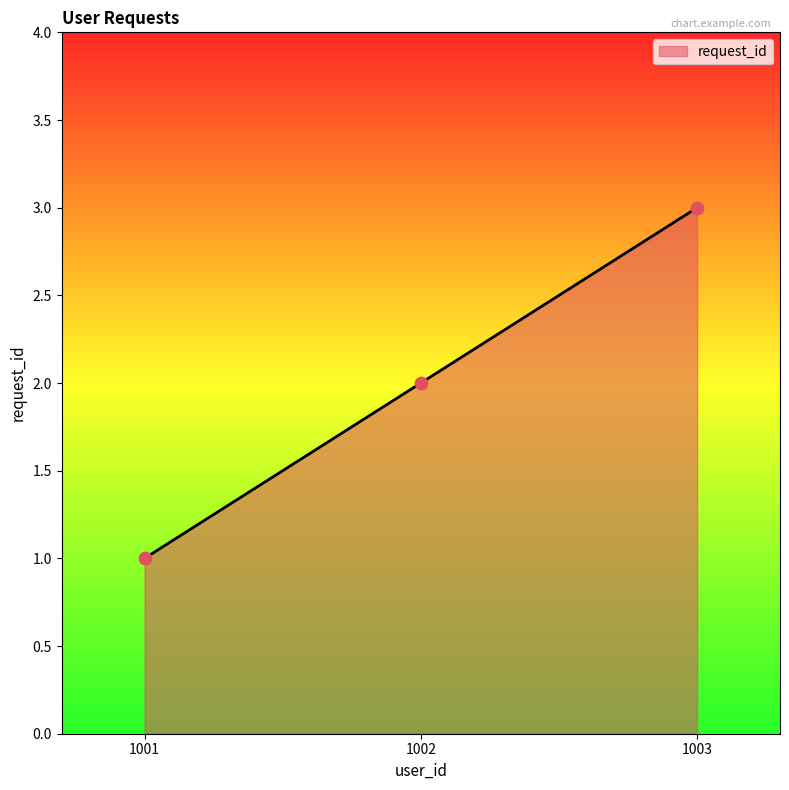

What is the change in value from 1001 to 1003?

+2